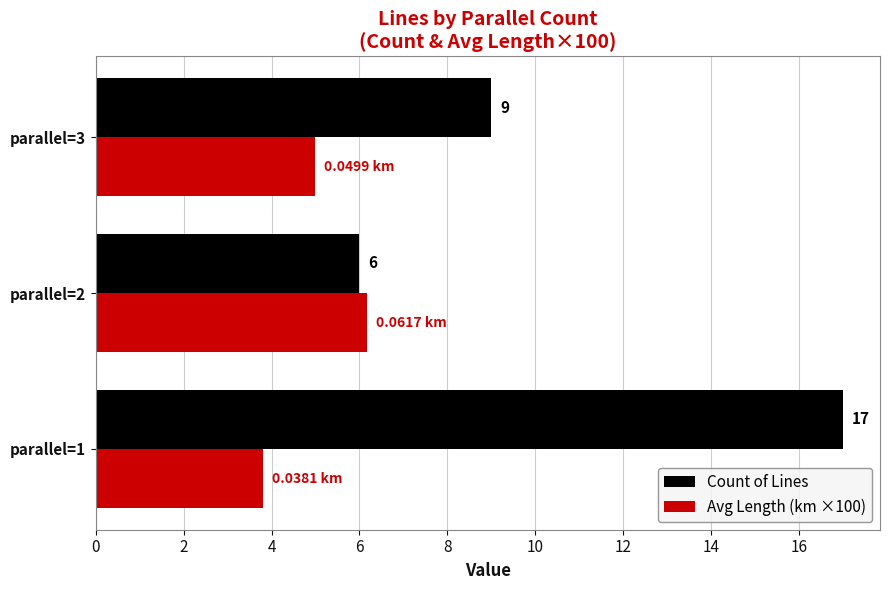

Which series has the largest total across all categories?

Count of Lines